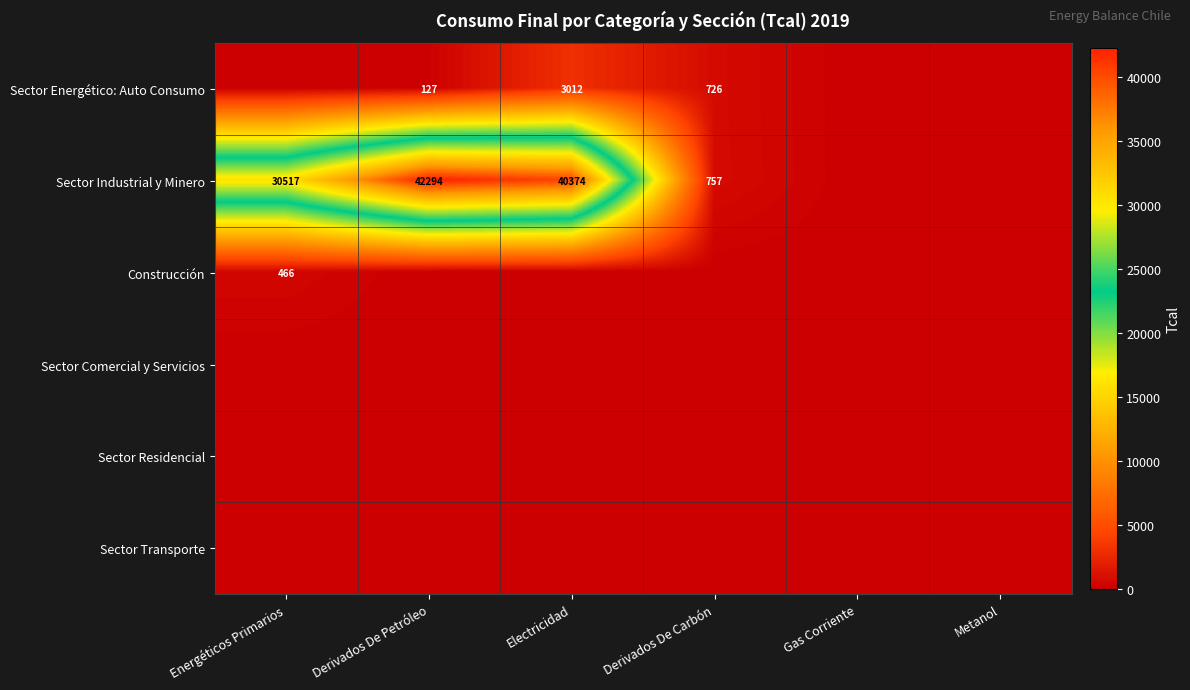

What is the greatest value displayed?

42294.2